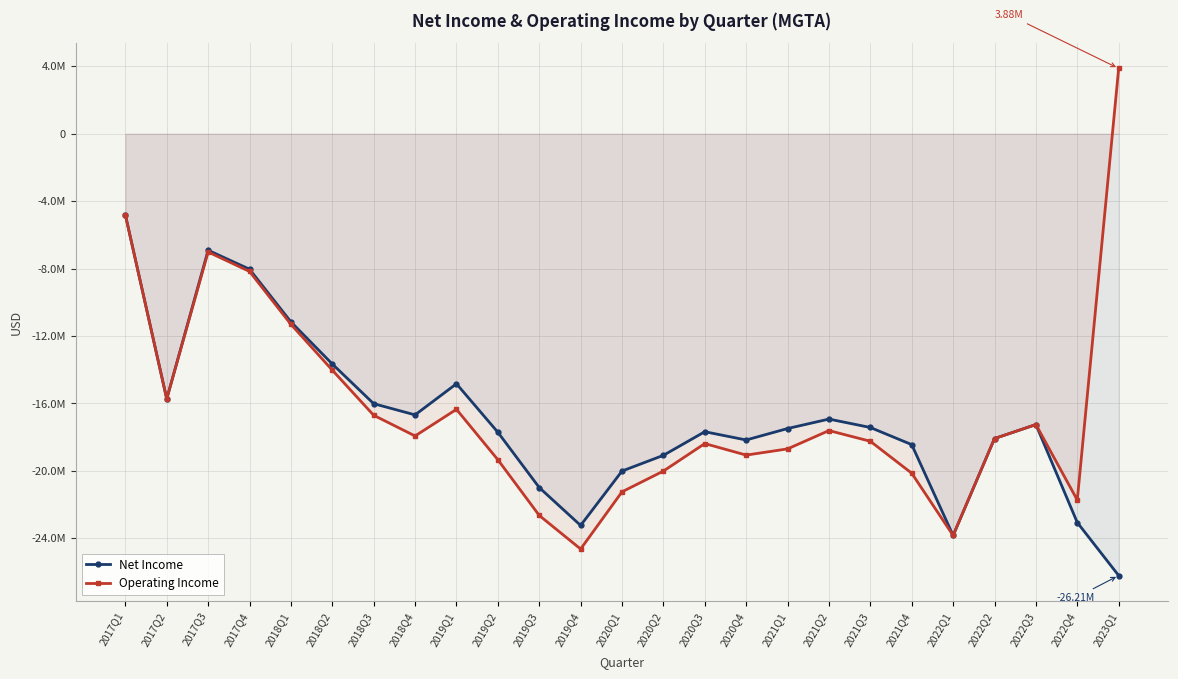

How many values in the Operating Income series exceed -18083000?

12